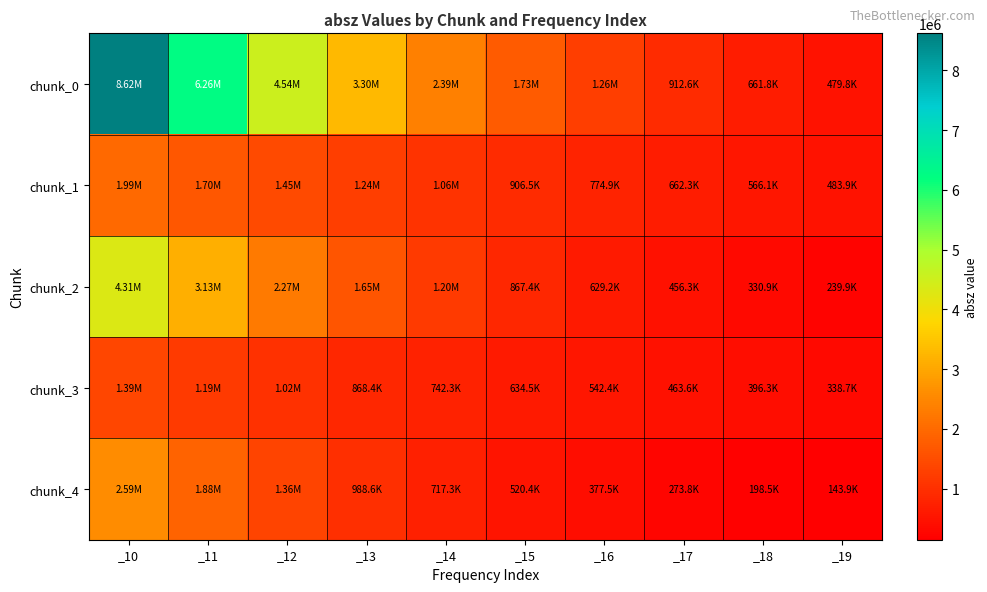

Which series has the largest total across all categories?

chunk_0